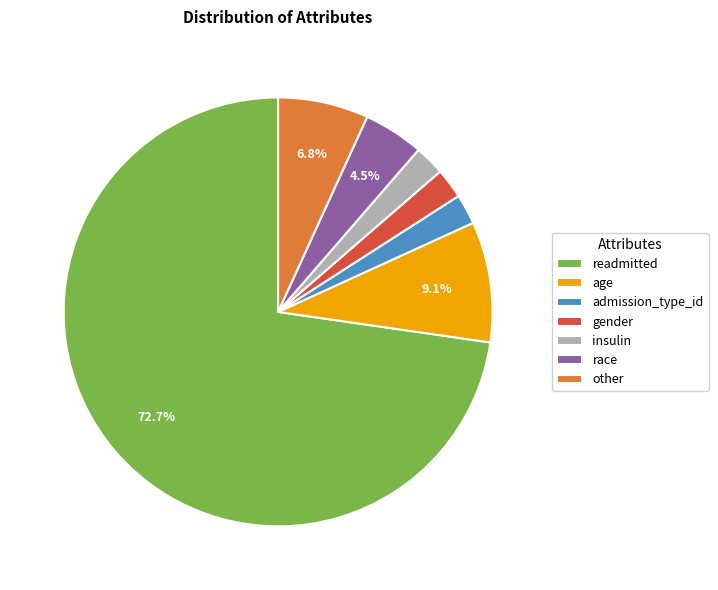

Which category has the biggest portion of the pie?

readmitted